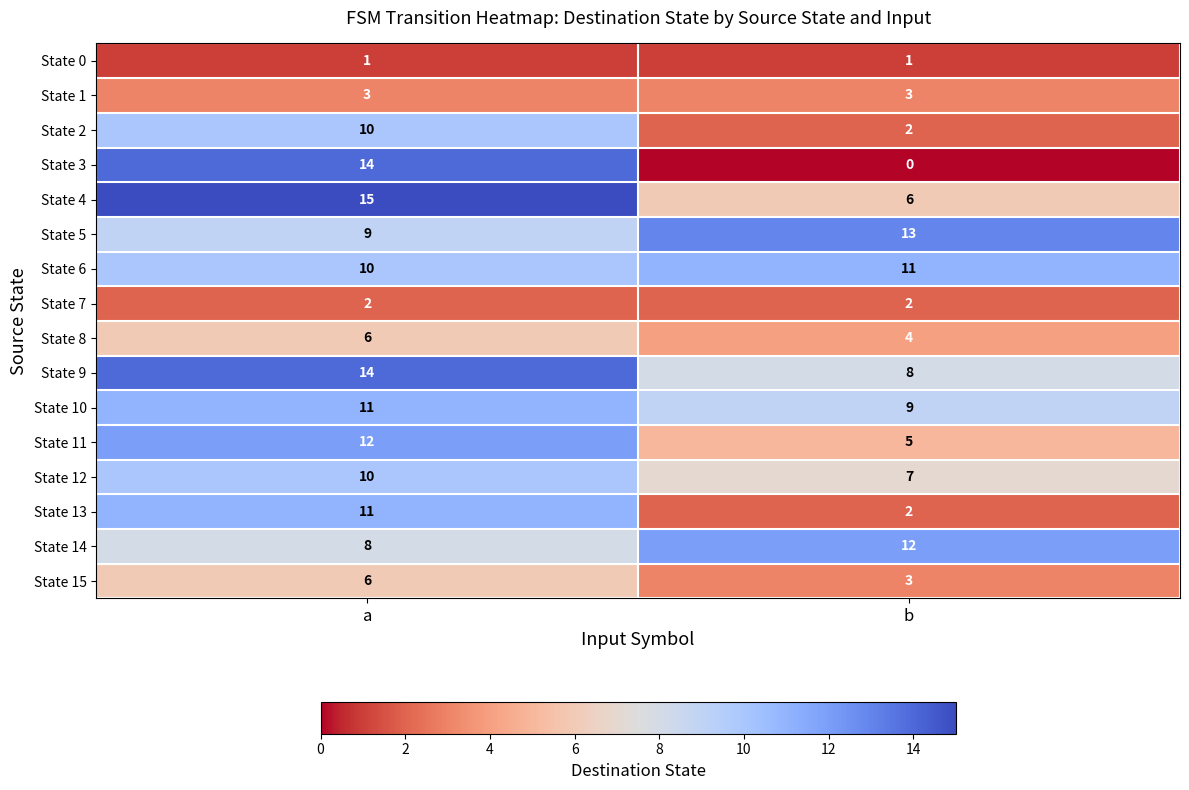

Which category has the lowest value in the State 12 series?

b